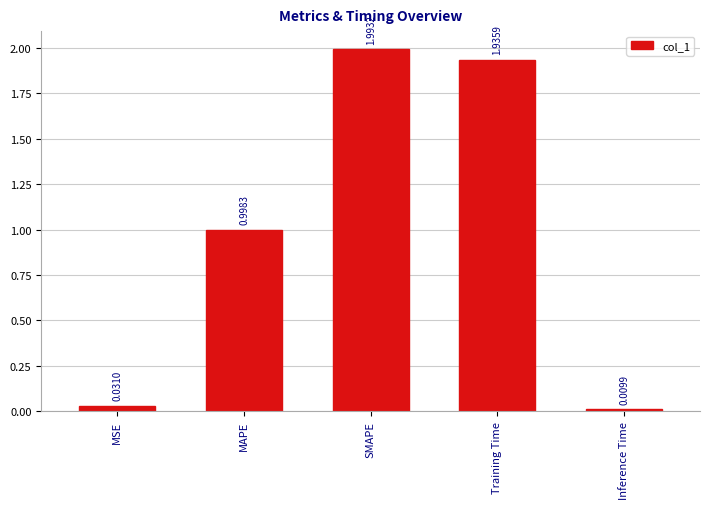

At which category does the chart reach its peak across all series?

SMAPE